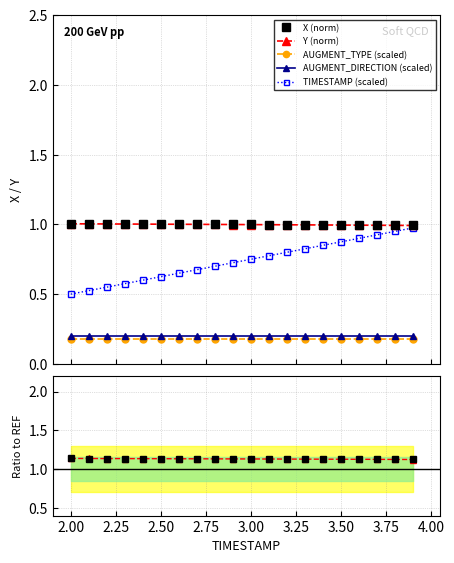

What is the sum of the Y values at 2.4 and 3.5?

2.0